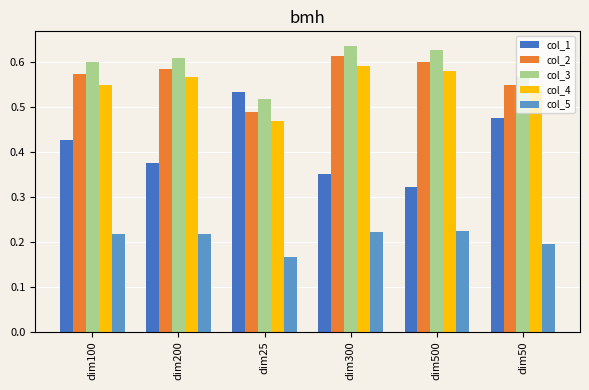

Which series has the largest range (max minus min)?

col_1